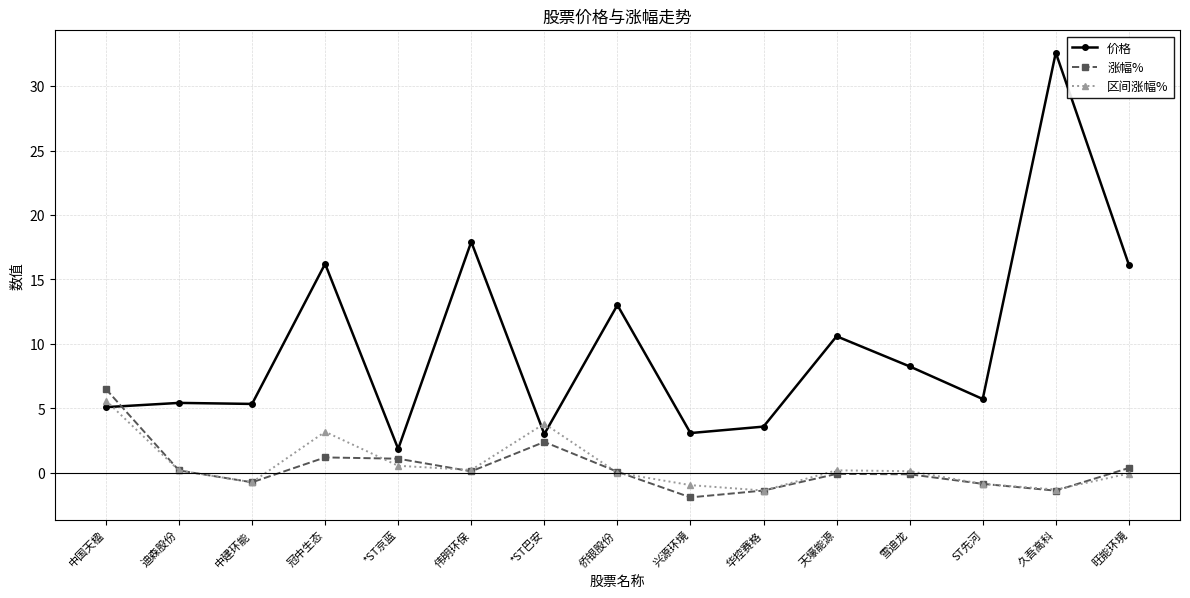

Which series changed the most between 冠中生态 and 旺能环境?

区间涨幅%